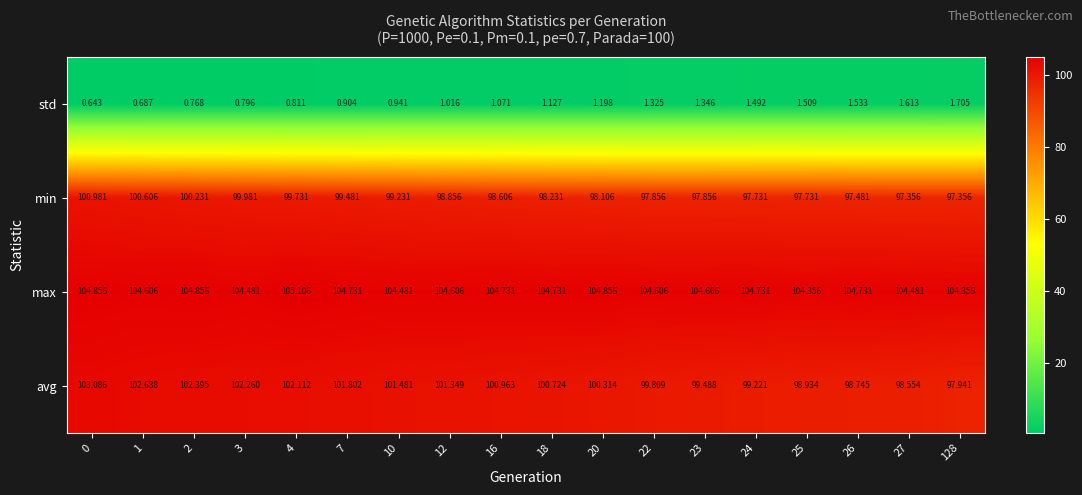

What is the spread (max minus min) of values at 10?

103.5